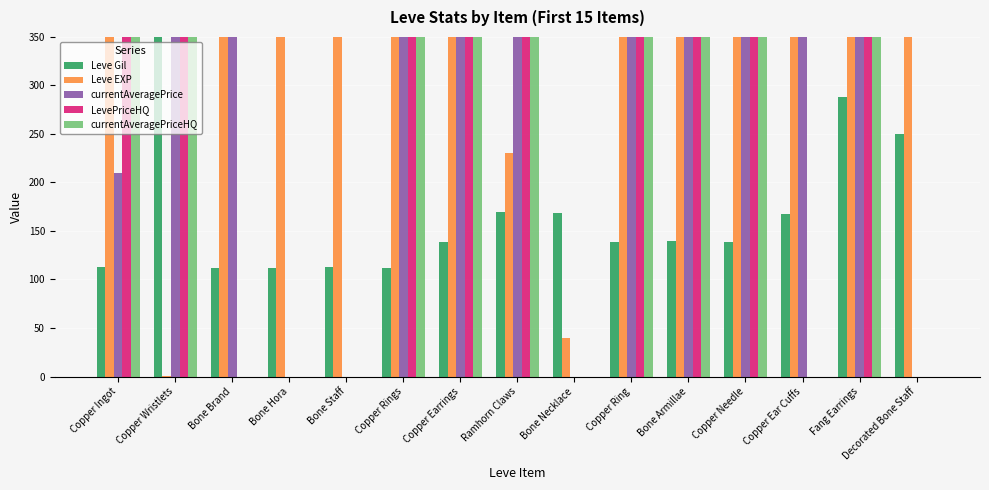

How many series are shown in this chart?

5